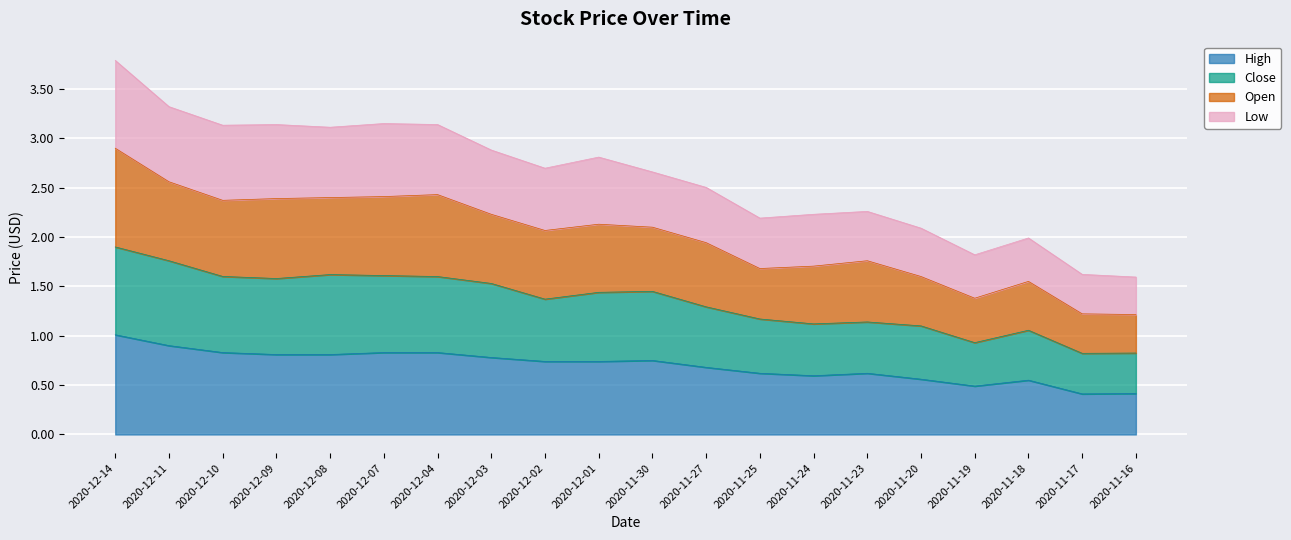

Which category has the highest value in the High series?

2020-12-14